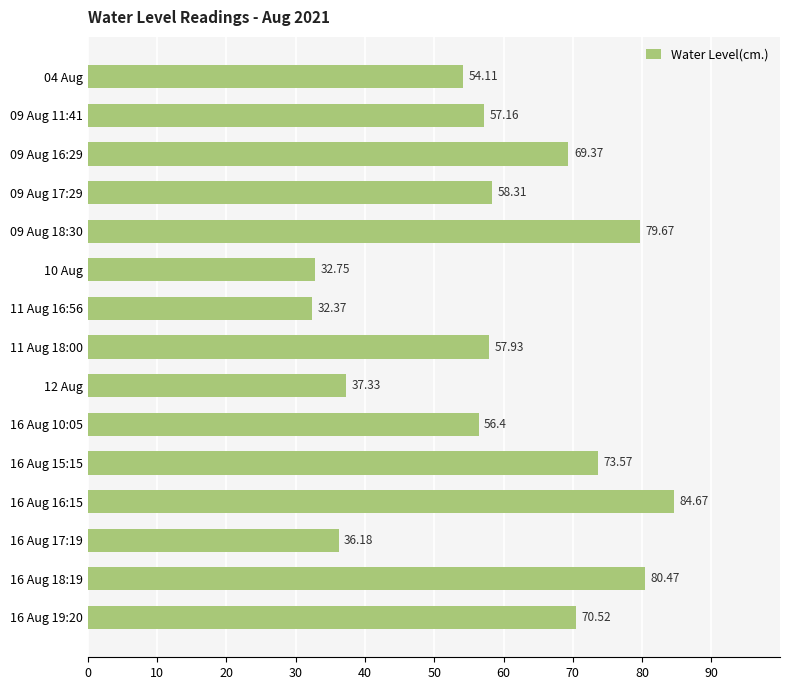

Which category has the highest value across all series?

16 Aug 16:15